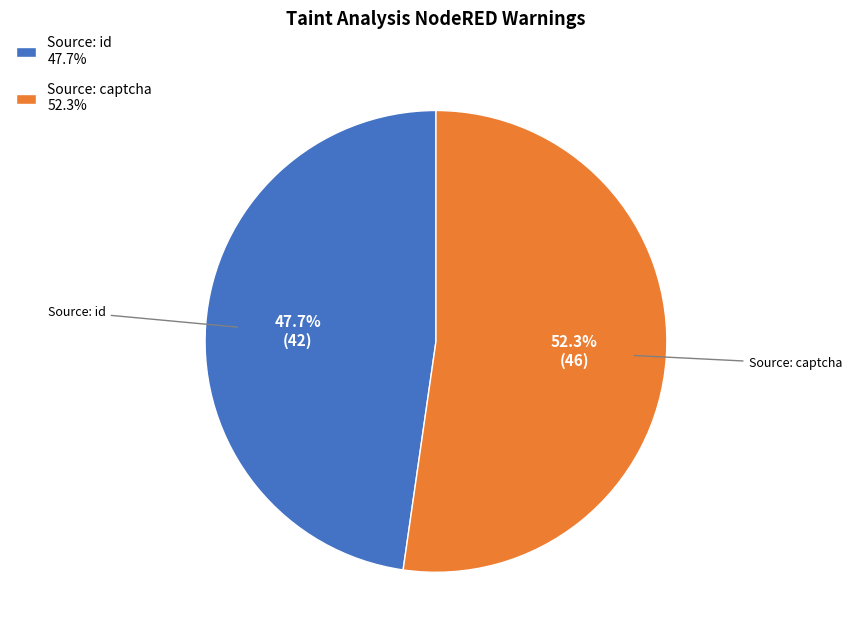

The Source: id slice represents 48% of the pie. True or false?

True